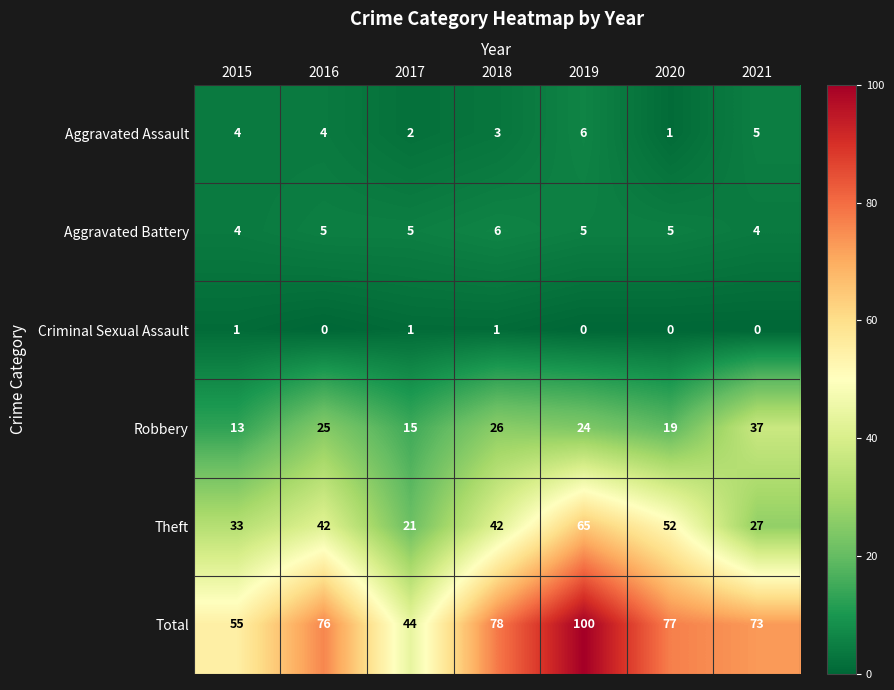

Which category has the highest value in the Theft series?

2019